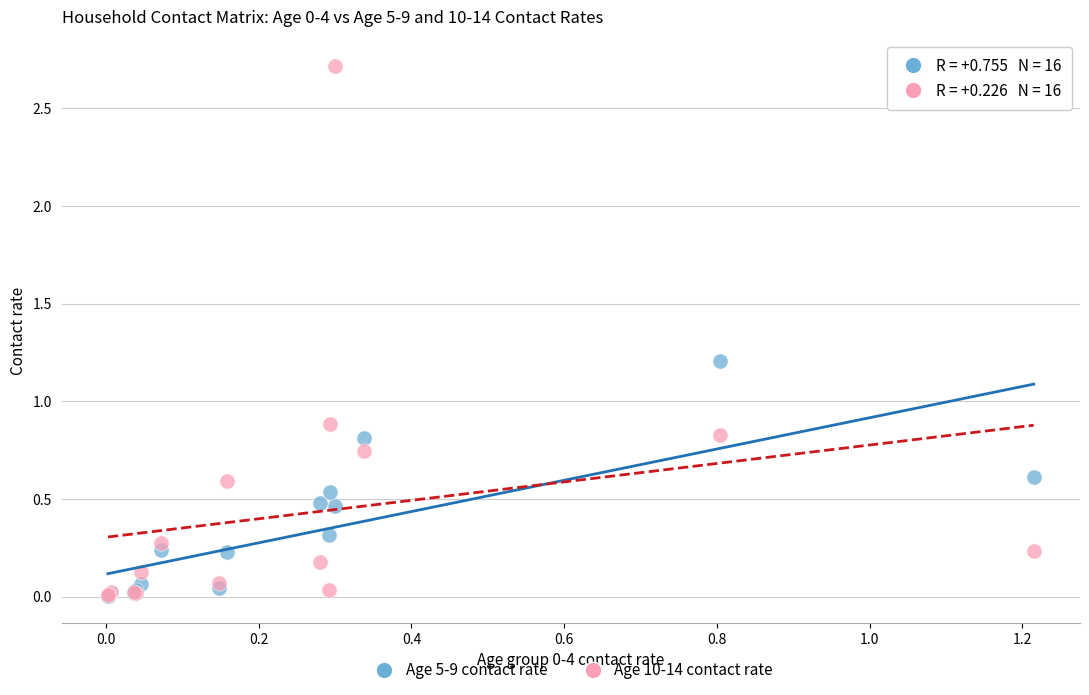

What are all the series names shown in the legend?

Age 5-9 contact rate, Age 10-14 contact rate